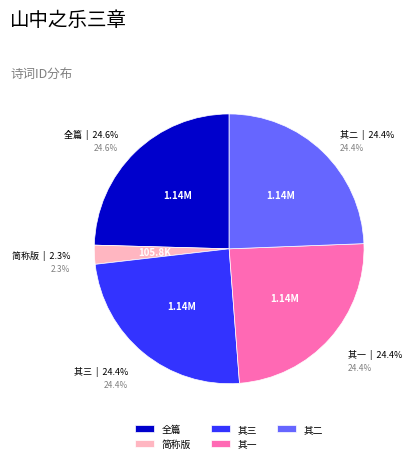

Is 山中之乐三章送徐明叟胡直内苏德翁归严濑并寄夏自然 其一 the majority of the pie?

No